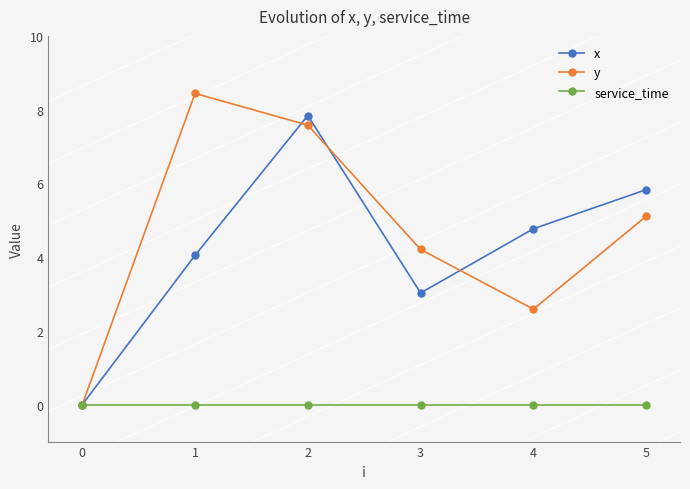

The y series shows 0.0 at 0. True or false?

True